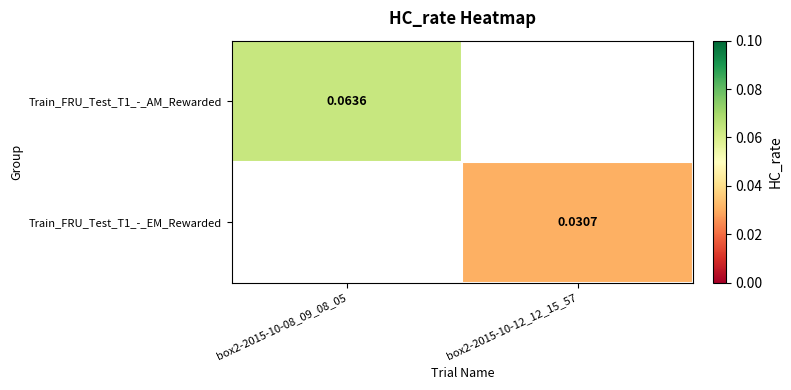

How many categories are shown in the chart?

2